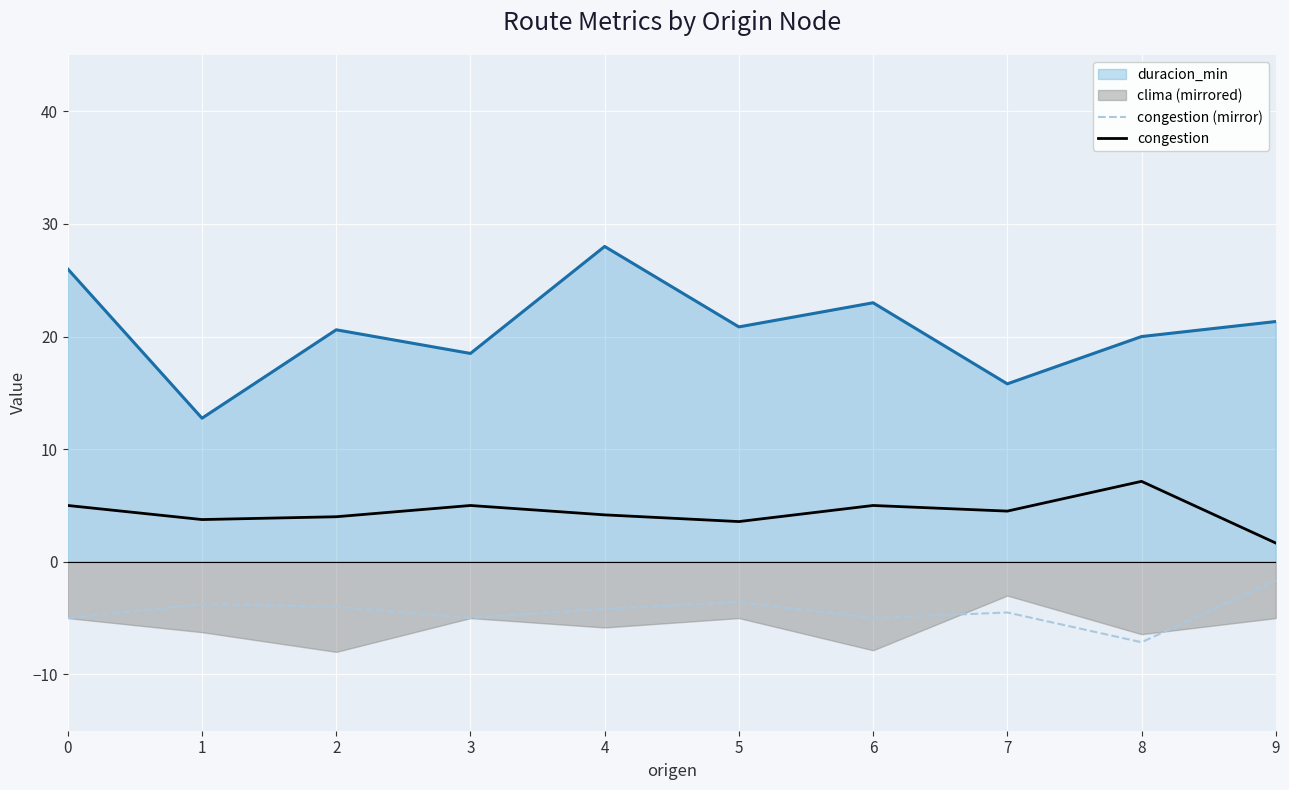

True or false: congestion (mirror) has a value of -5.4 at 5.

False